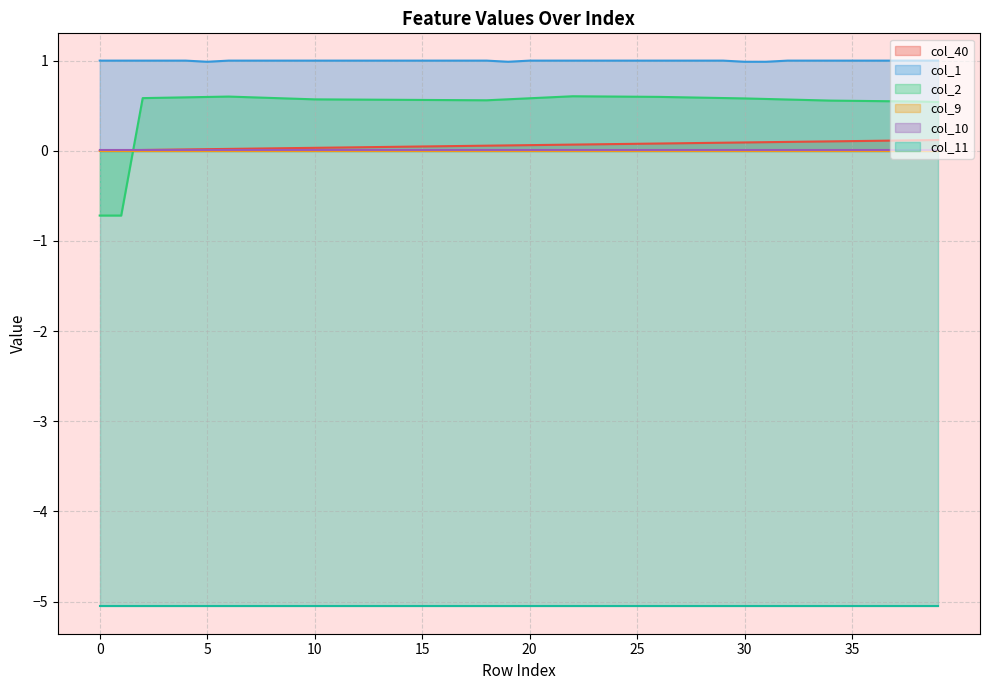

What is the maximum value for col_2?

0.6